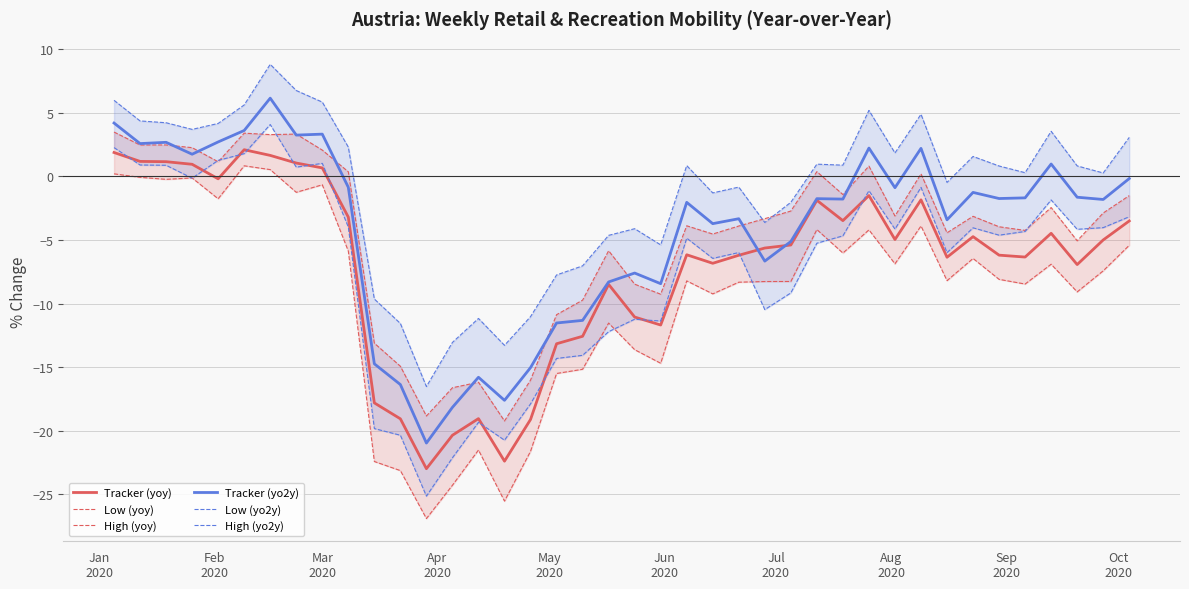

What is the maximum value for Tracker (yo2y)?

6.2